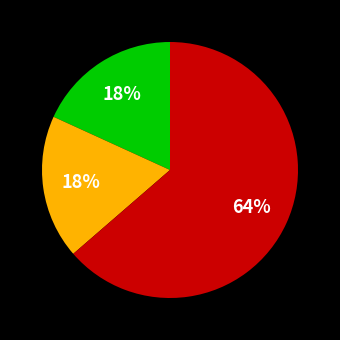

Does any single category account for the majority?

Yes